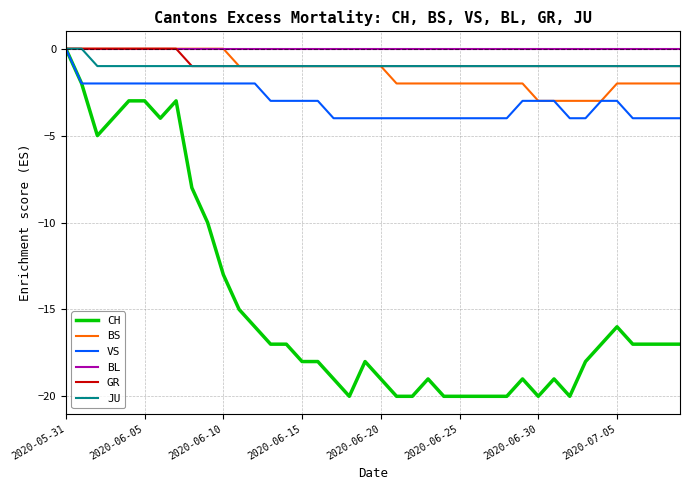

Which series has the widest spread of values?

CH